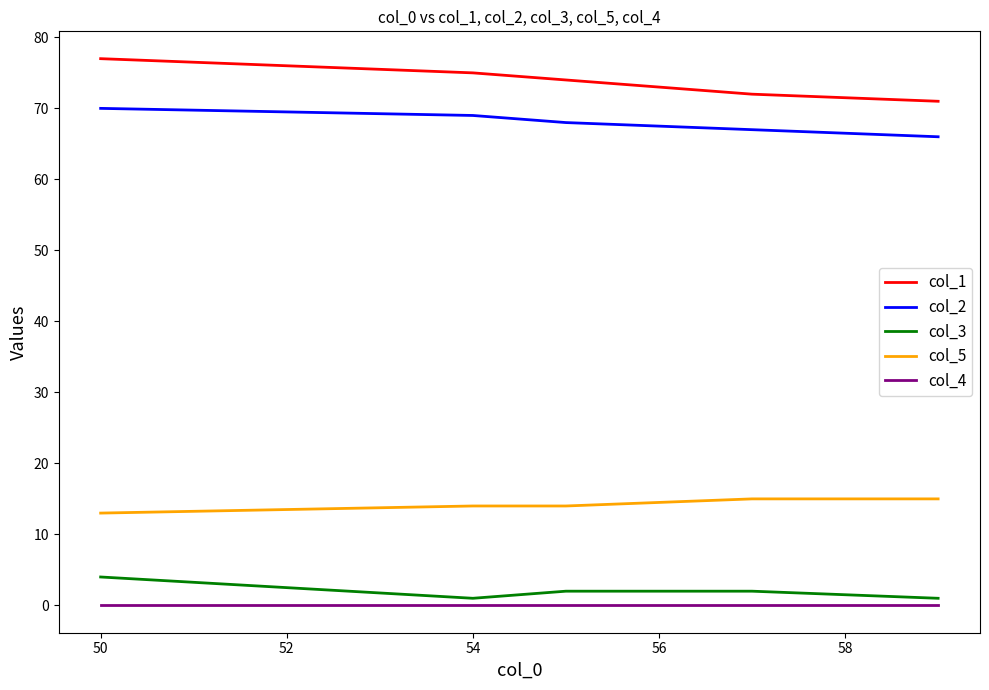

True or false: col_2 and col_4 cross at least once.

False